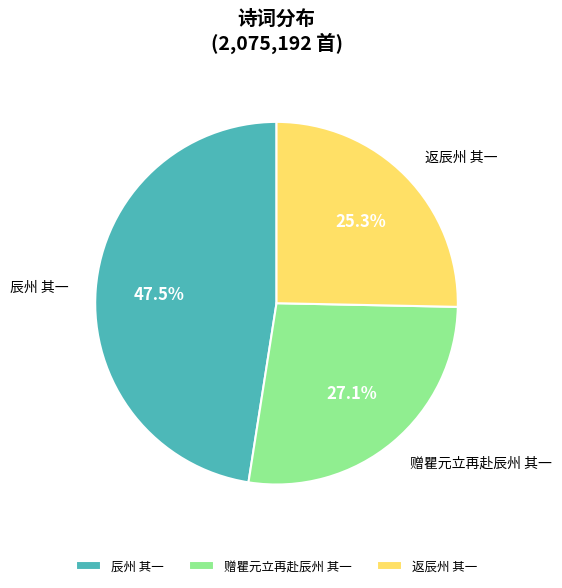

Does 赠瞿元立再赴辰州 其一 account for over 50% of the chart?

No